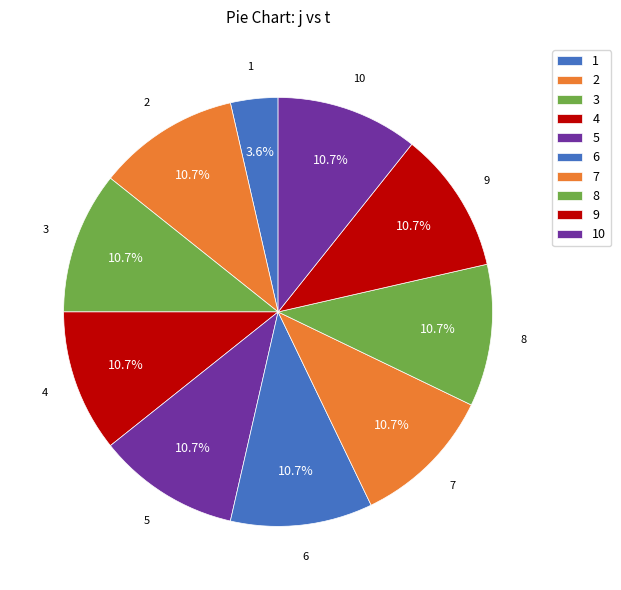

Count the number of slices in the pie.

10